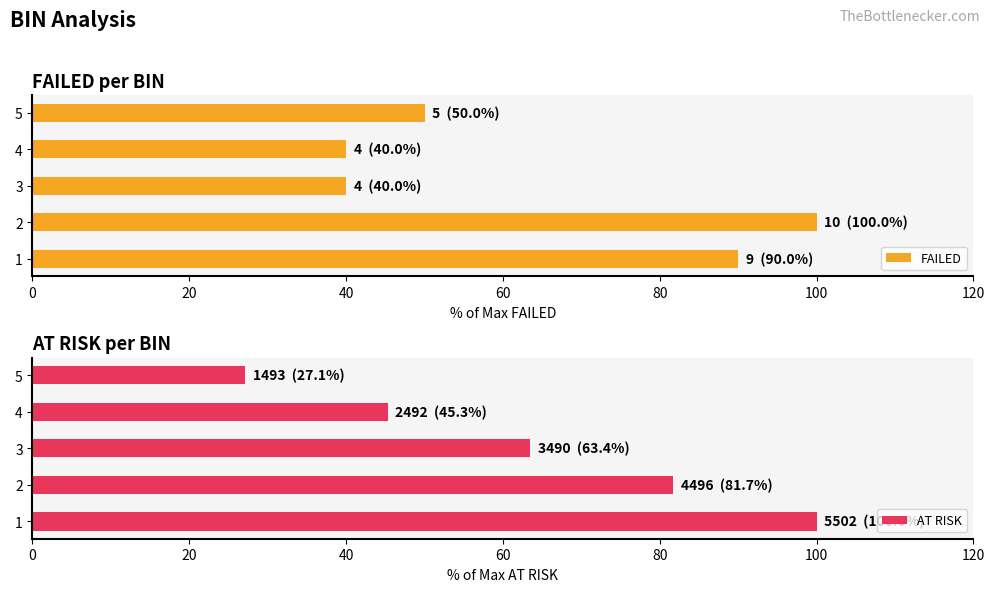

How many data points in FAILED are above 50?

2